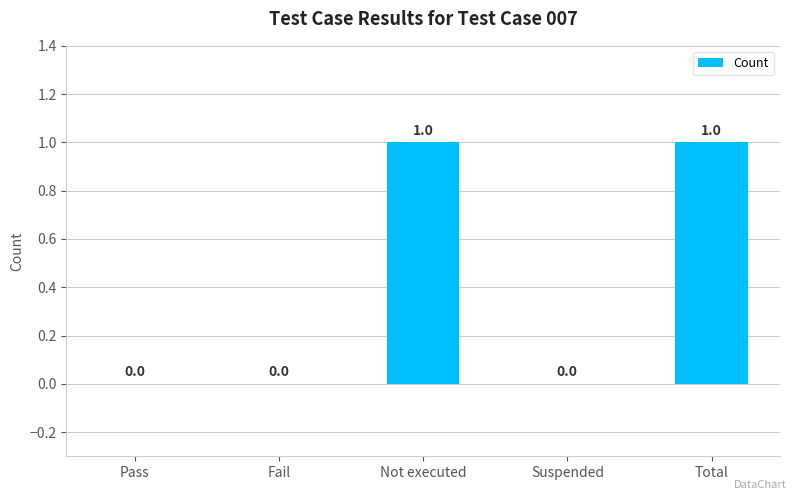

Between Not executed and Suspended, which is larger?

Not executed